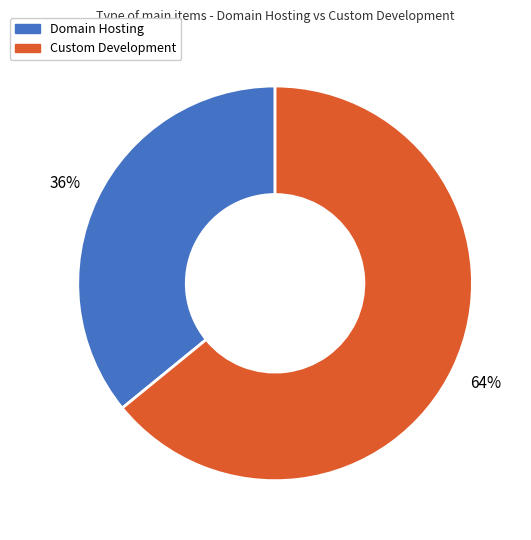

To the nearest percent, what is the average slice percentage?

50%